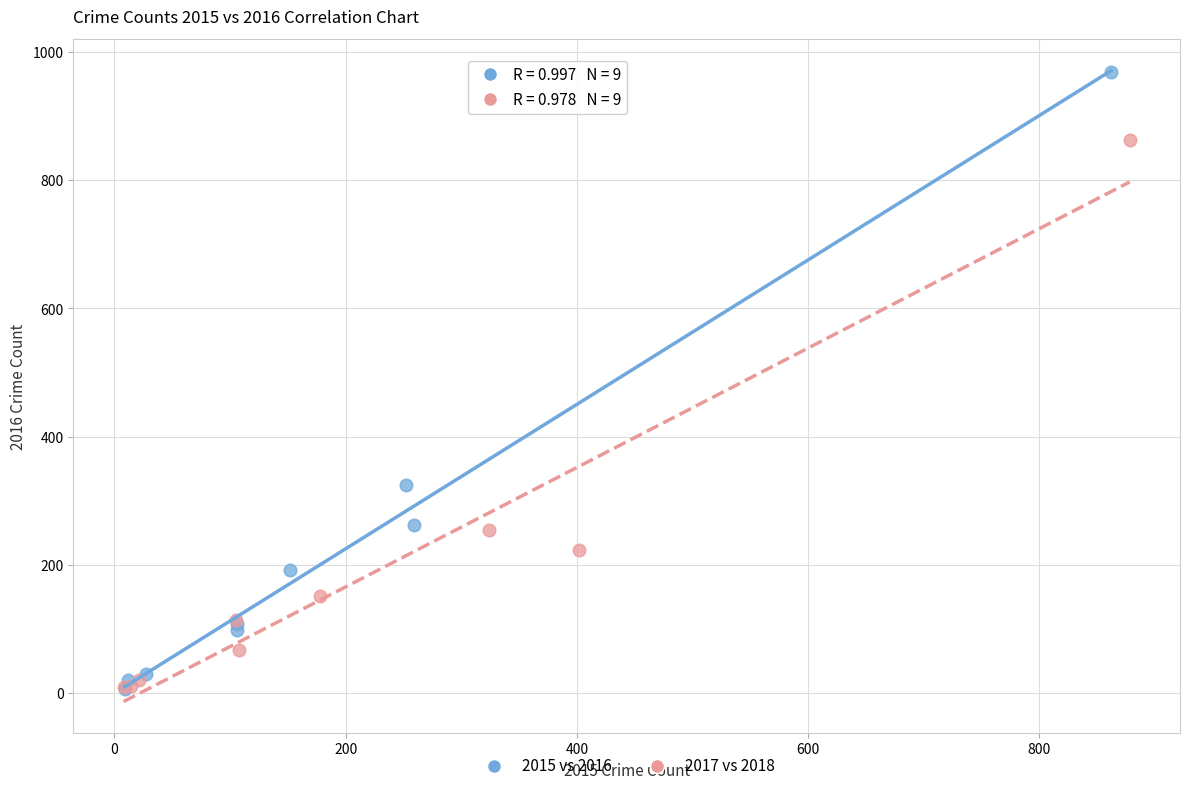

Which series reaches the maximum Y coordinate?

2015 vs 2016